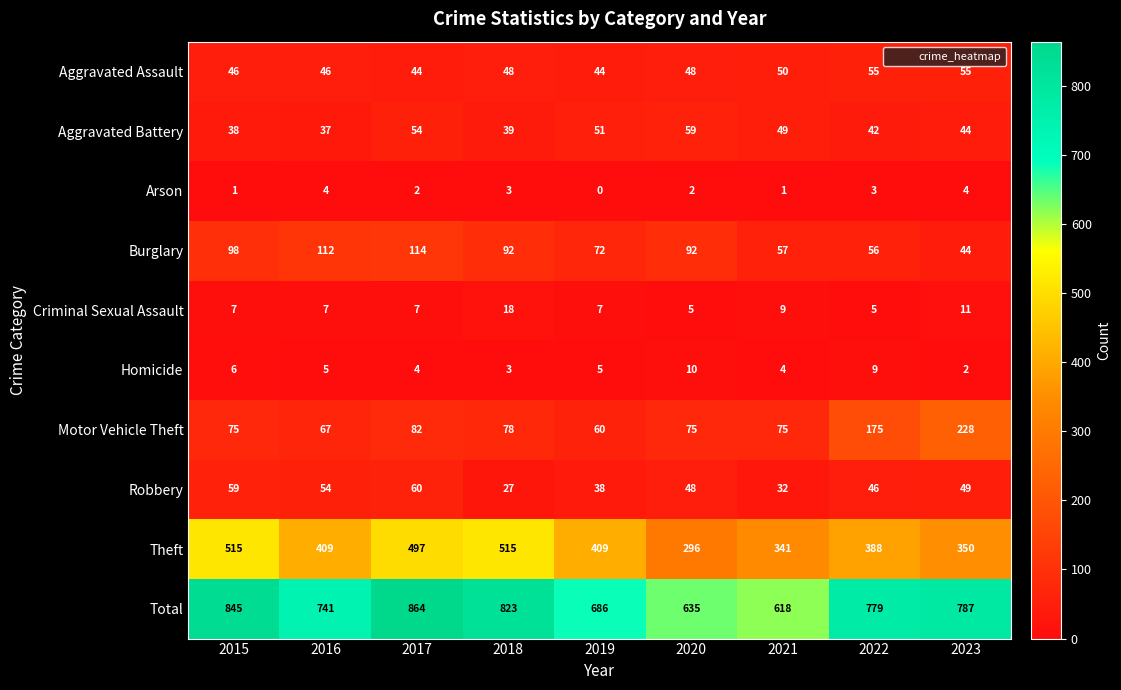

What is the average value of the Homicide series?

5